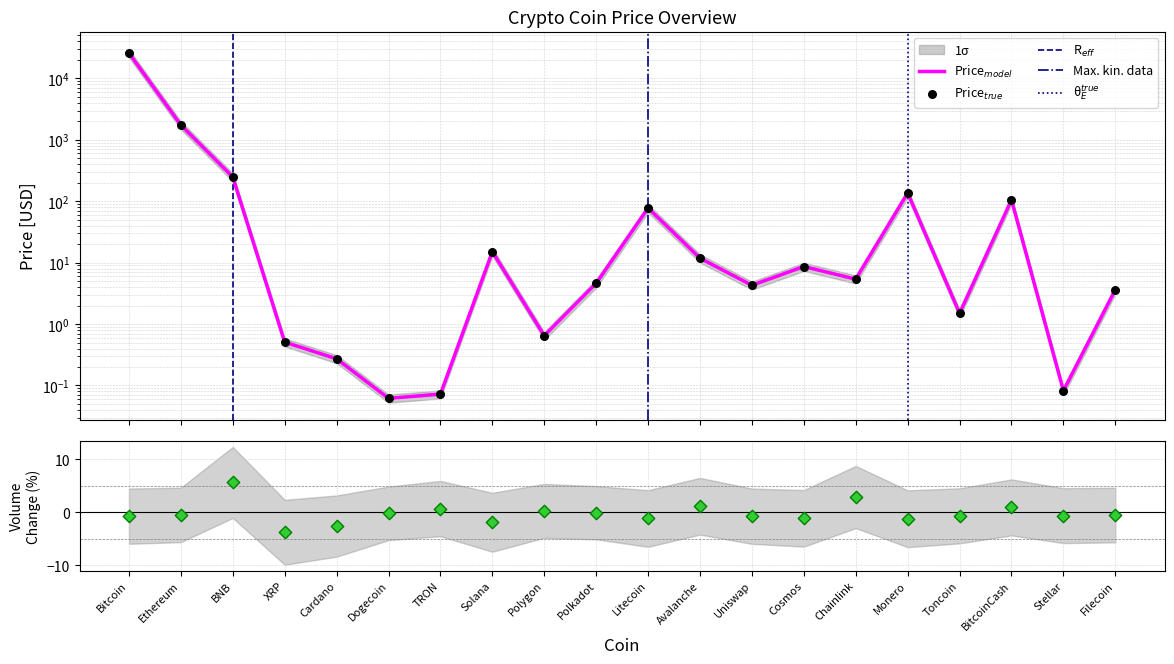

At which category is the sum across all series the highest?

Bitcoin